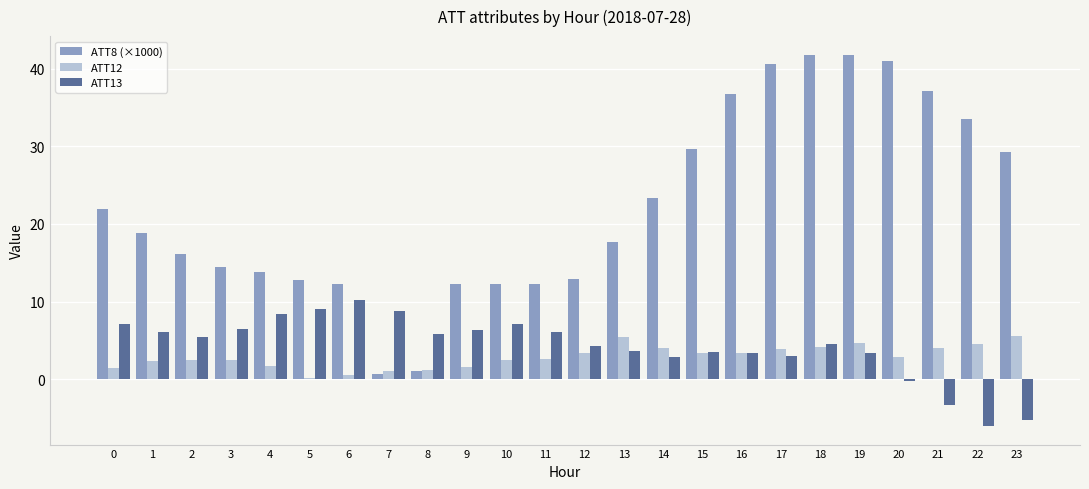

What is the sum of all ATT8 (×1000) values?

533.9